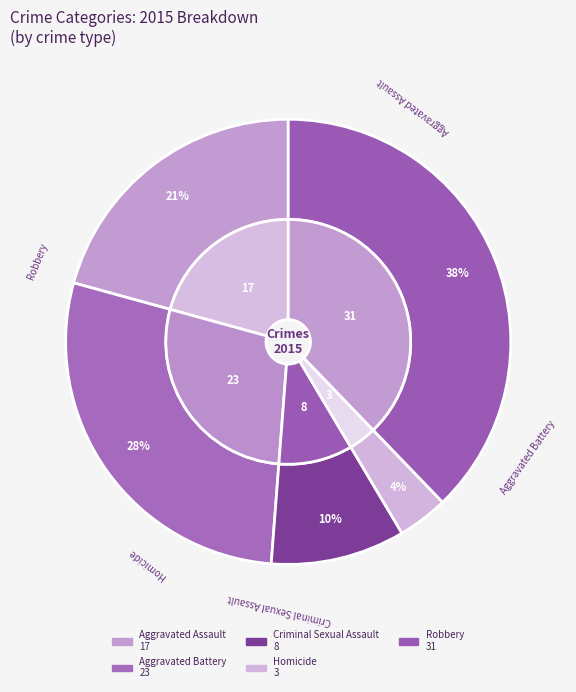

Do Robbery and Criminal Sexual Assault together represent more than half of the pie?

No